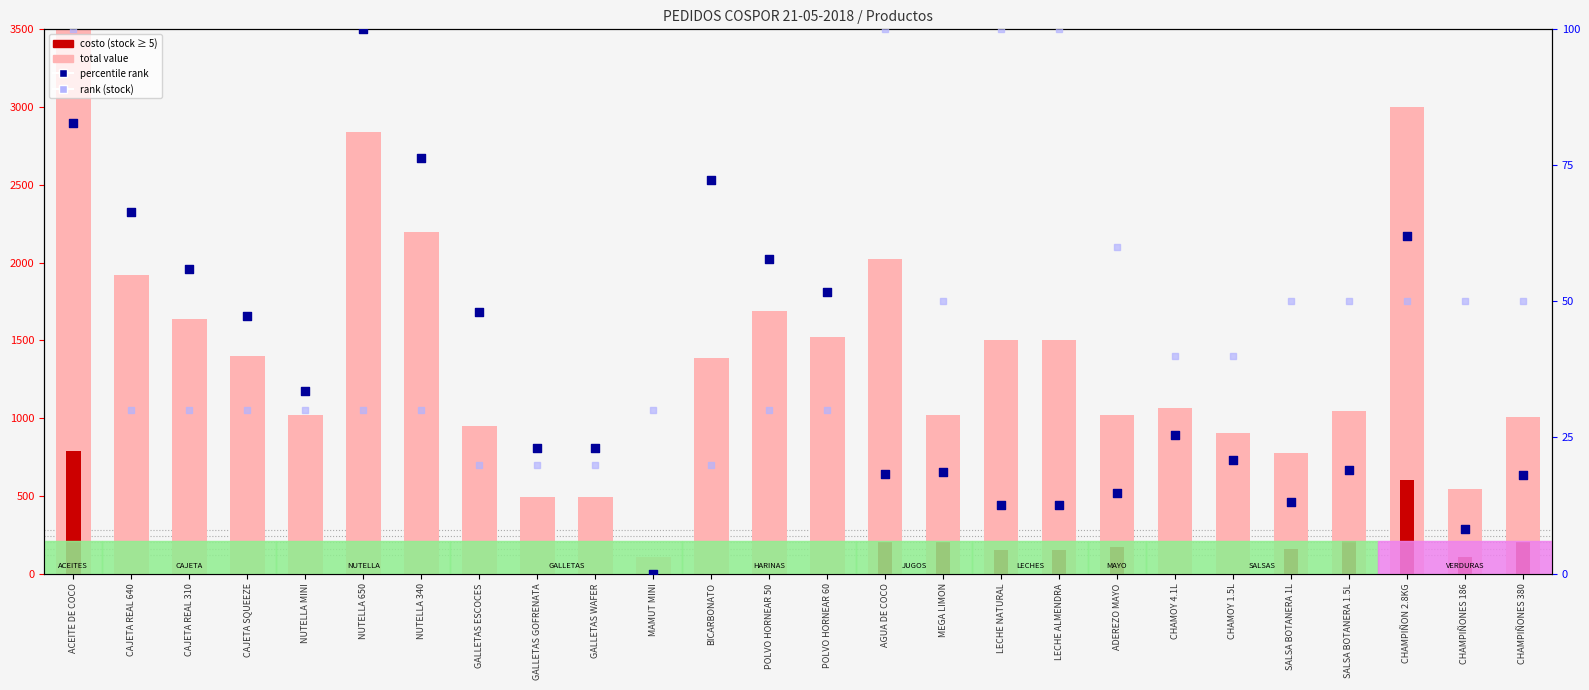

Is the value of rank (stock) at POLVO HORNEAR 60 greater than the value of total value at CAJETA SQUEEZE?

No